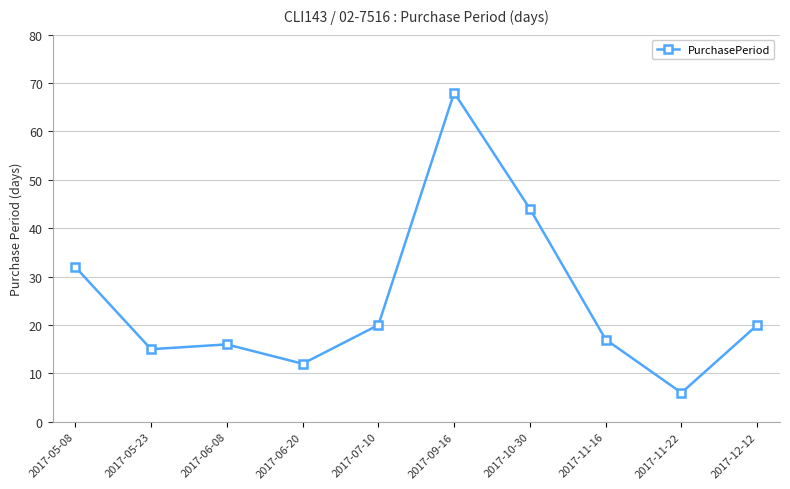

Reading left to right, transcribe all the data shown in this chart.

32	15	16	12	20	68	44	17	6	20